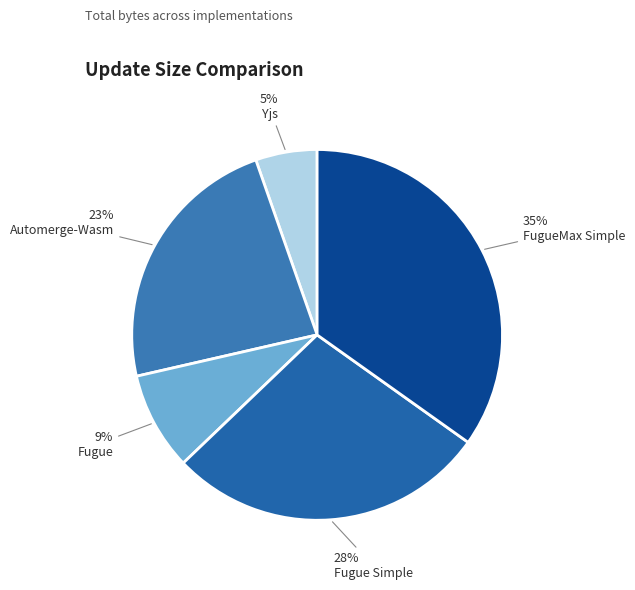

To the nearest percent, what is the average slice percentage?

20%